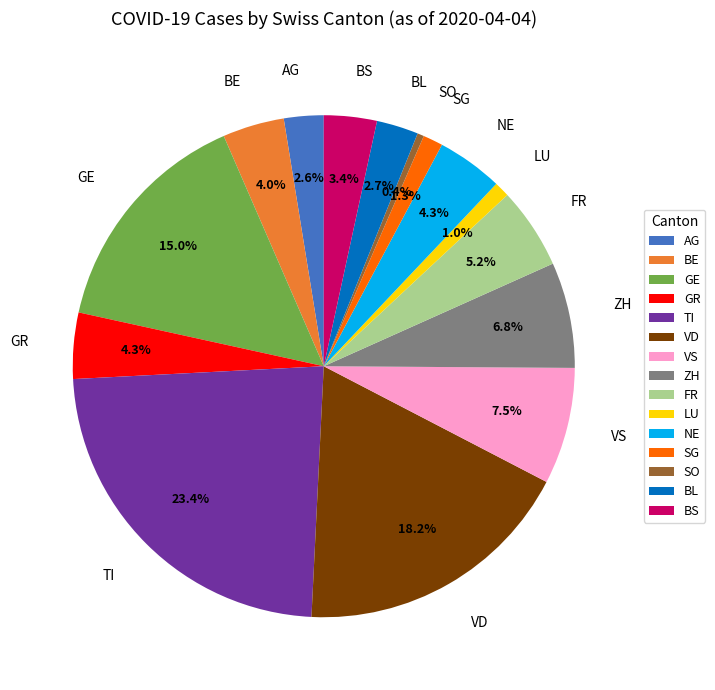

How many slices are in this pie chart?

15